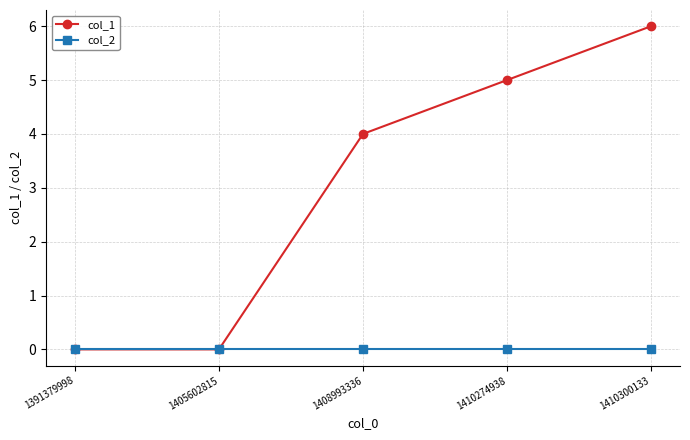

At which label is col_1 closest to 3?

1408993336